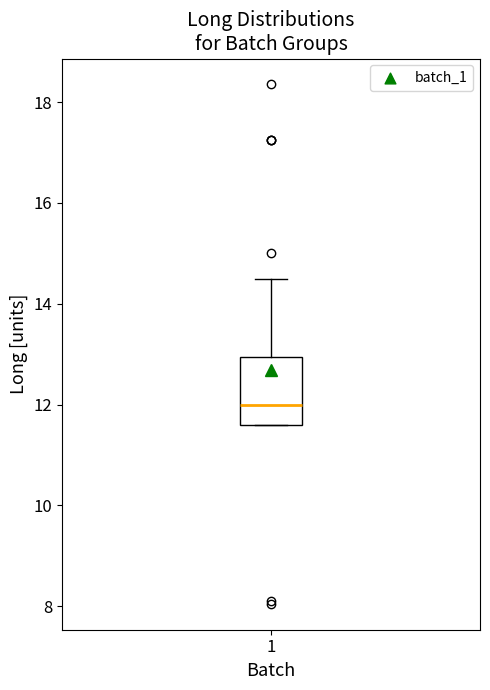

Read this box plot against the y-axis: the position of the median line, the range covered by the box, and the ends of both whiskers. The values are not printed on the chart, so give them approximately, as read against the axis.

median 12.0, box 11.6 to 13.0, whiskers 11.6 to 14.6